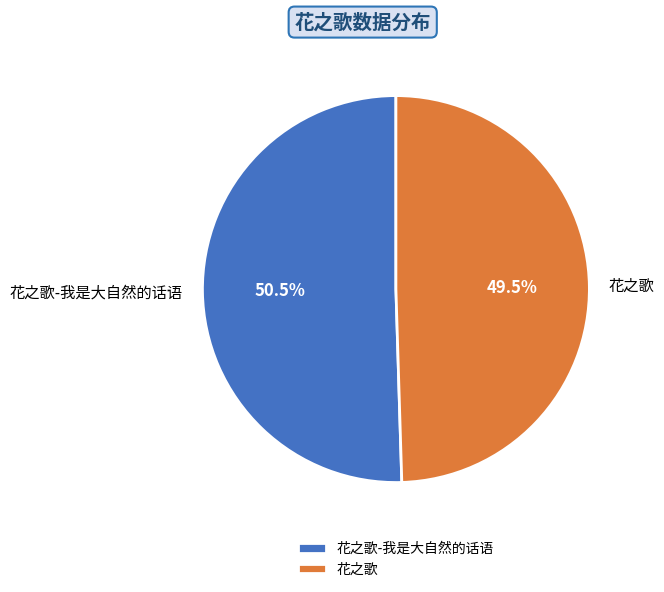

To the nearest percent, what is the difference between the largest and smallest slice percentages?

1%